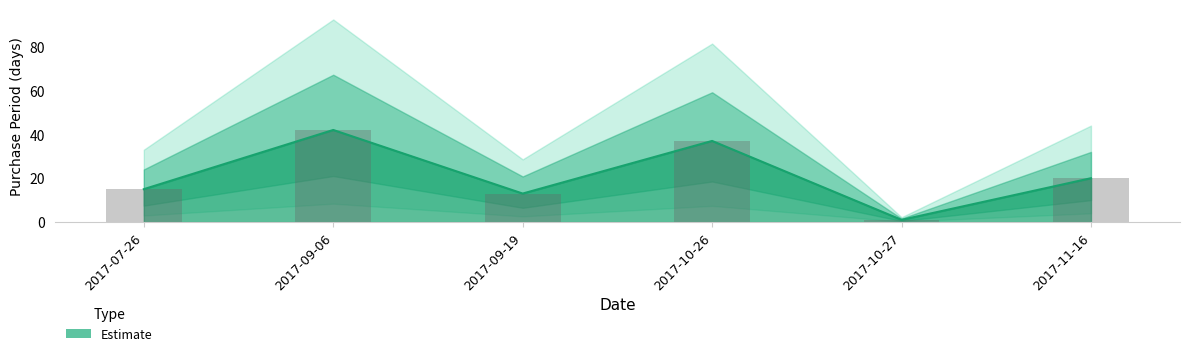

What is the greatest value displayed?

42